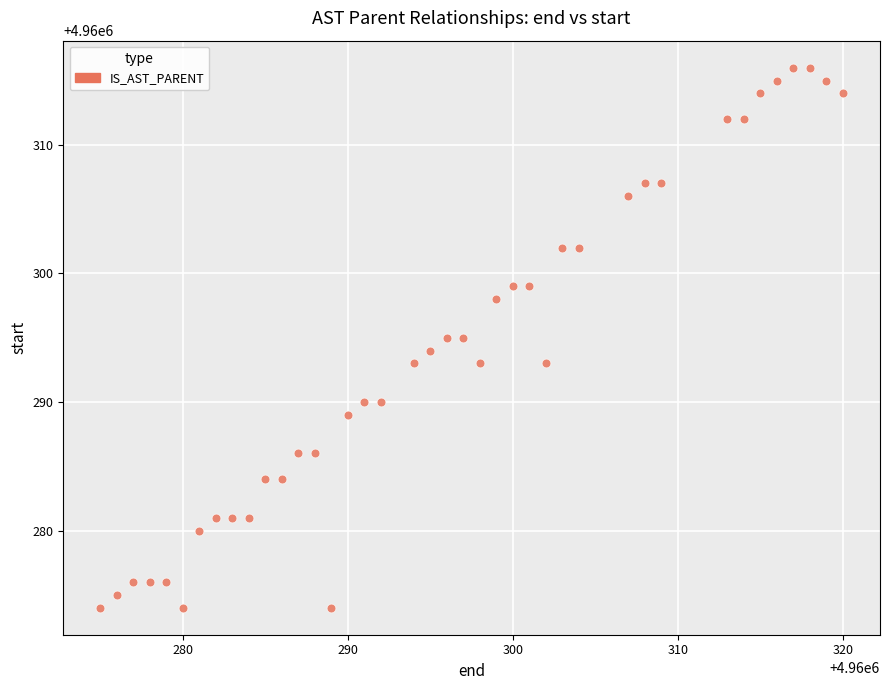

What is the range of X values (max minus min)?

45